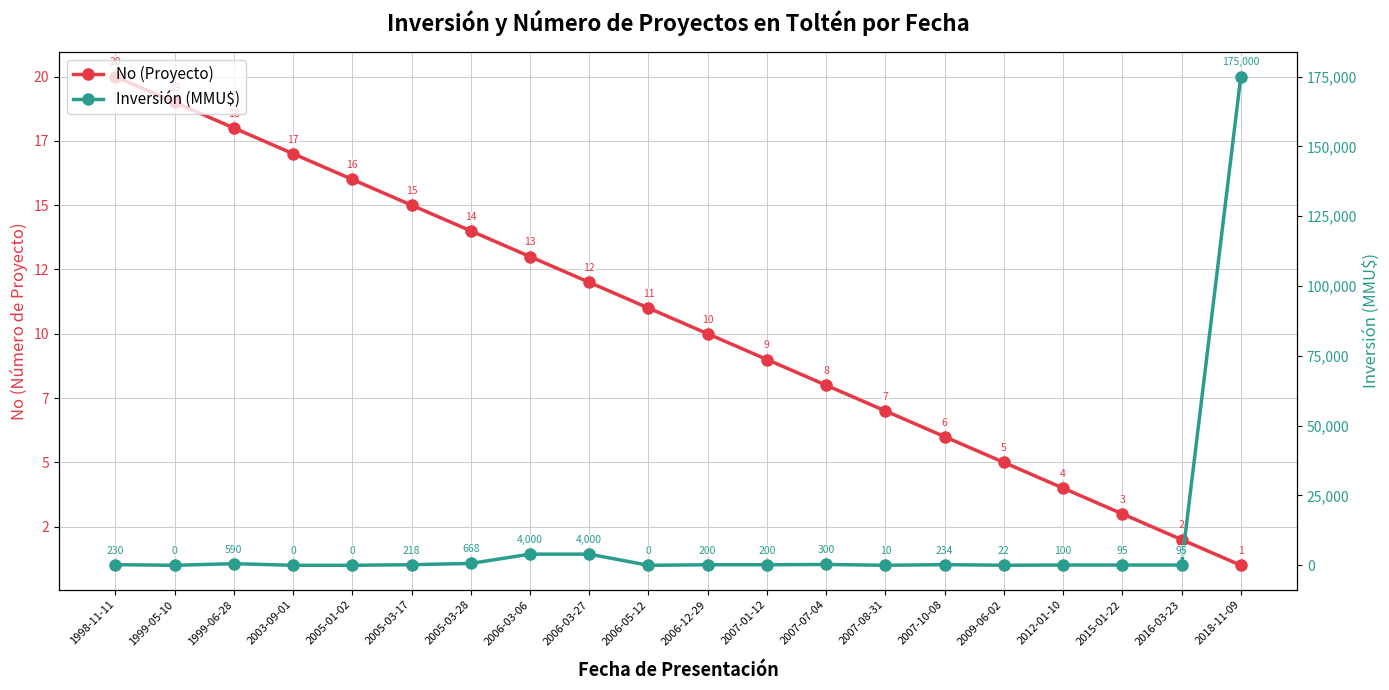

Which series has the widest spread of values?

Inversión (MMU$)